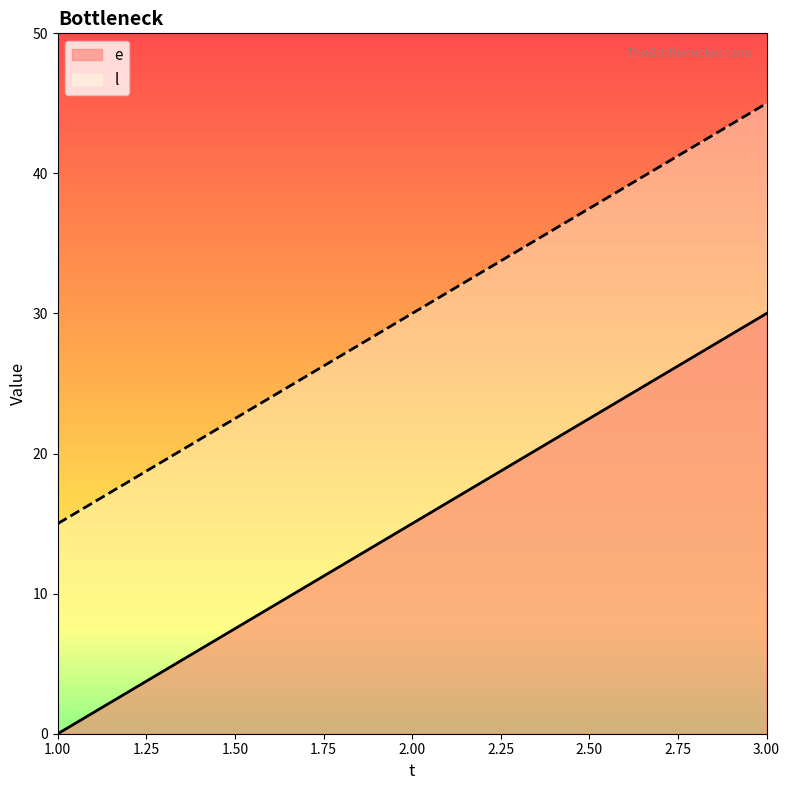

Which series has the widest spread of values?

e